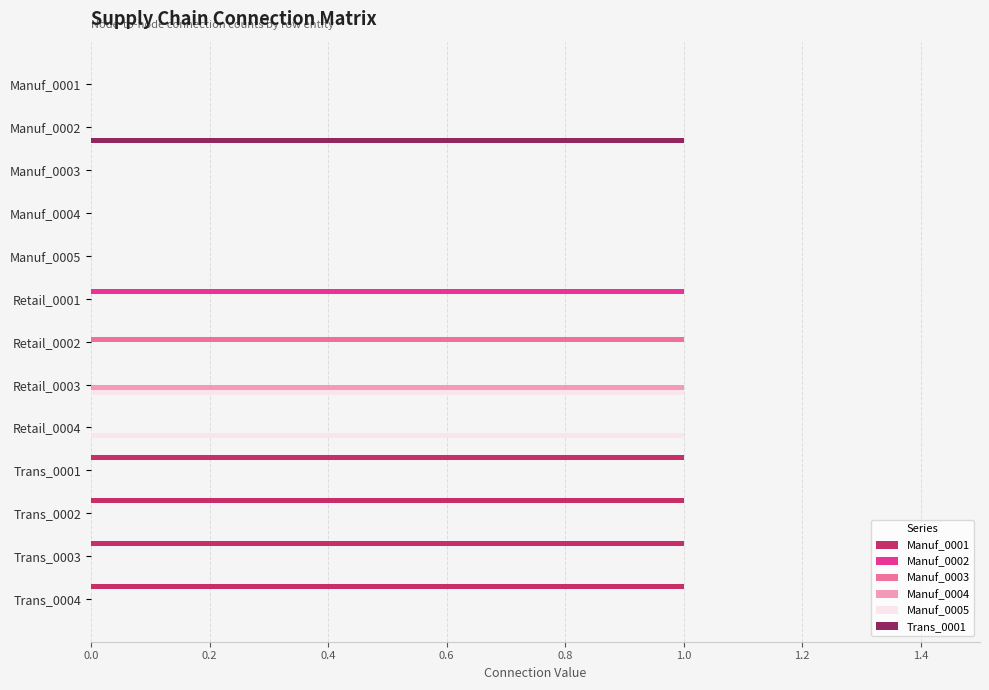

What is the sum of all Manuf_0004 values?

1